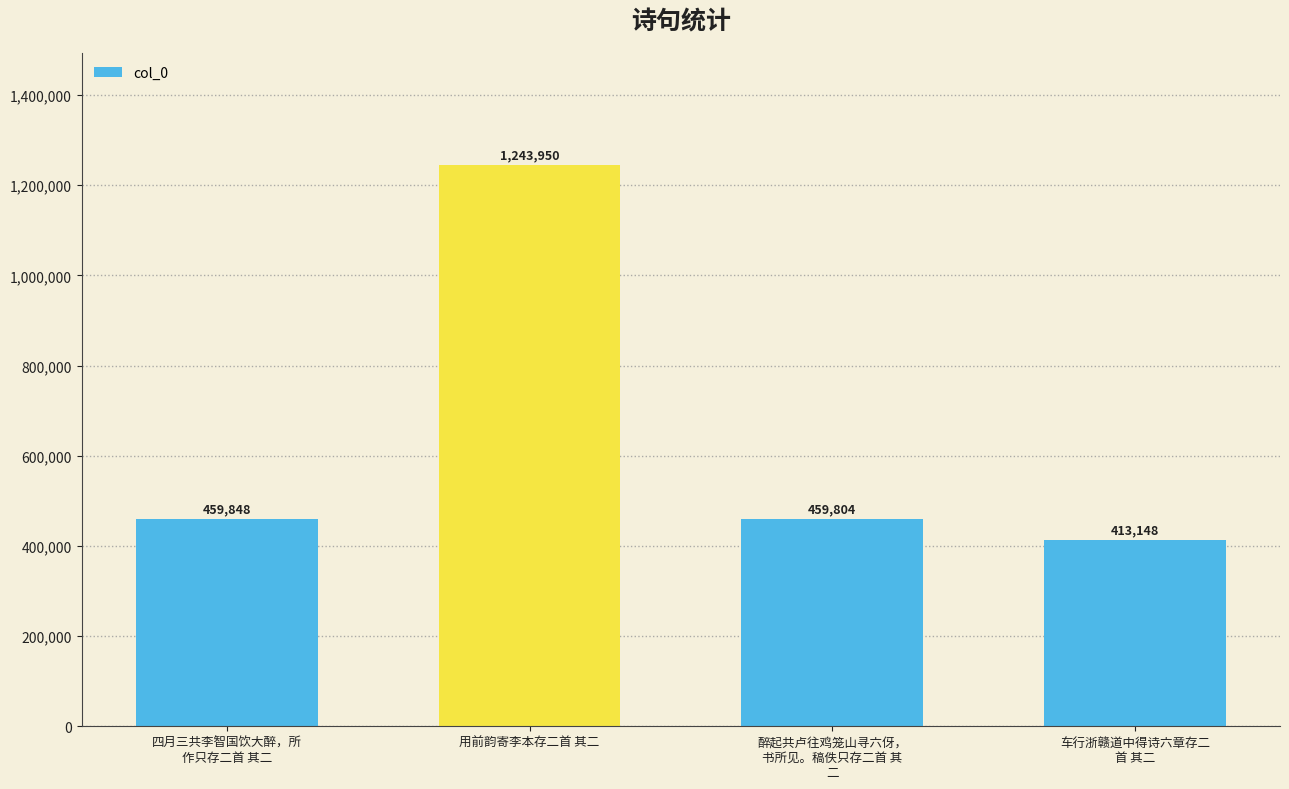

Approximately how many times larger is the value at 用前韵寄李本存二首 其二 compared to 醉起共卢往鸡笼山寻六伢，
书所见。稿佚只存二首 其
二?

2.7